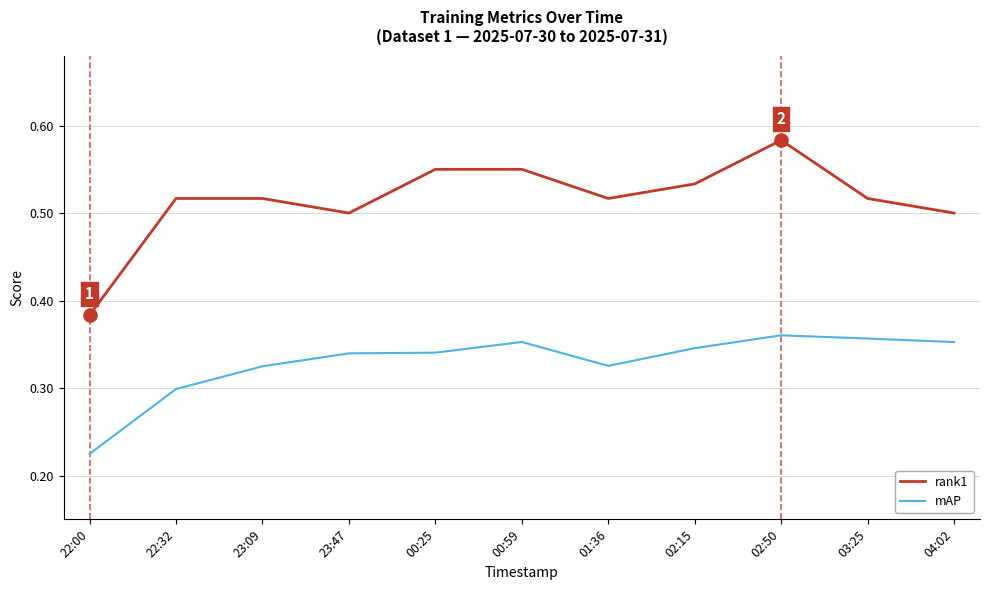

What is the total value across all series at 23:09?

0.8